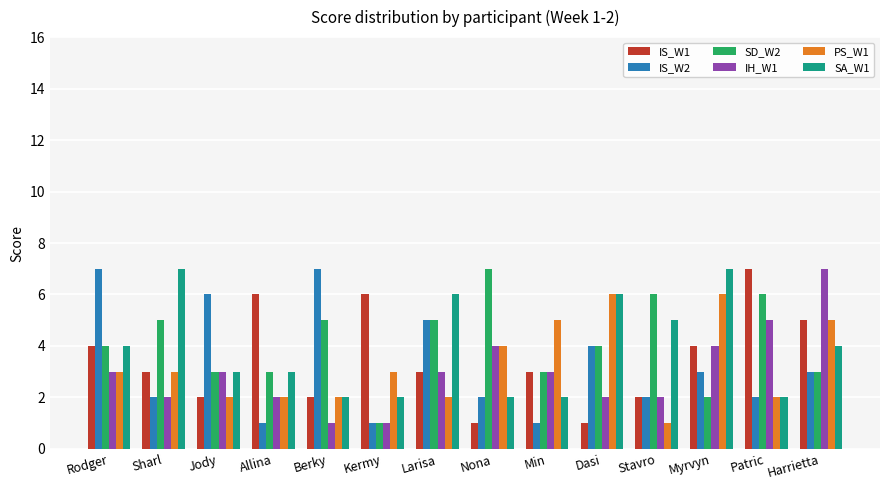

What is the difference between the highest and lowest values at Harrietta?

4